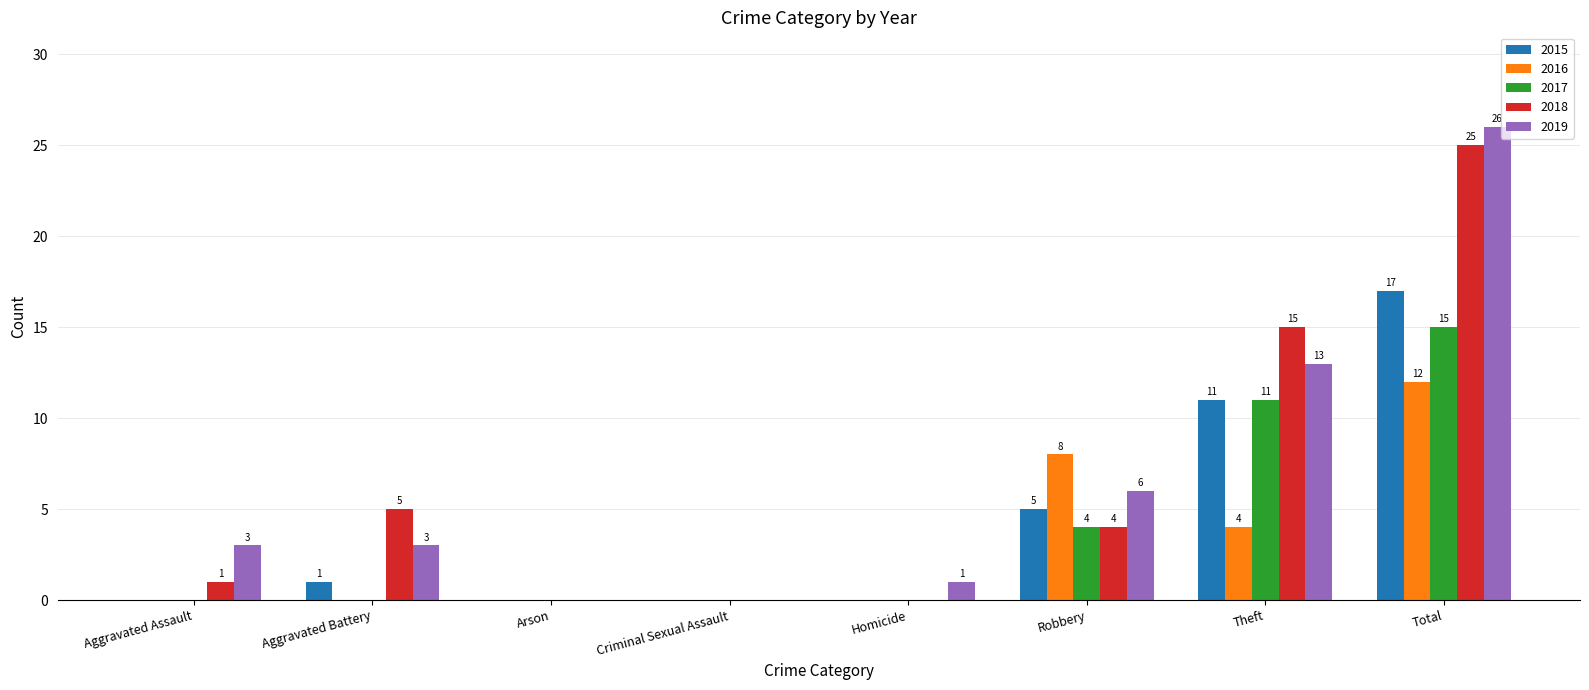

Is the value of 2017 at Theft greater than the value of 2016 at Aggravated Assault?

Yes